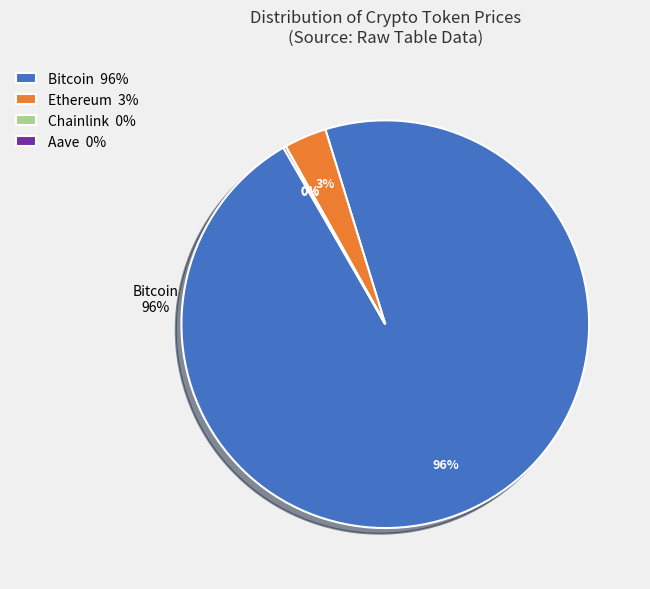

To the nearest percent, what is the combined percentage of Bitcoin 96% and Ethereum 3%?

100%